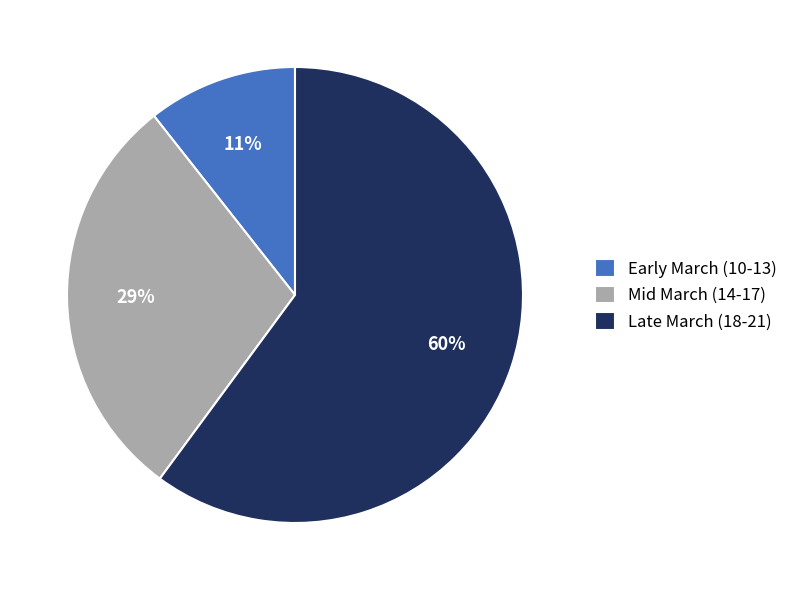

True or false: Mid March (14-17) accounts for 29% of the total.

True